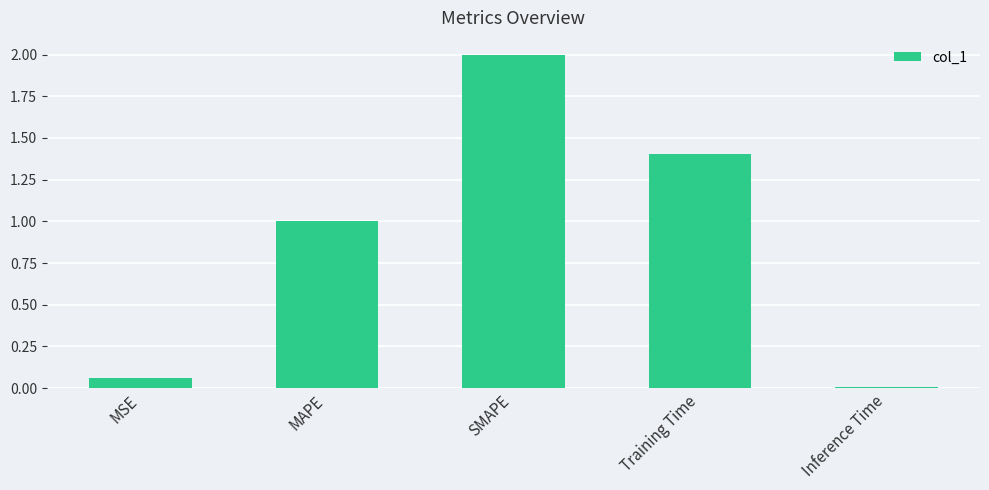

True or false: the data shows 3.5 at SMAPE.

False